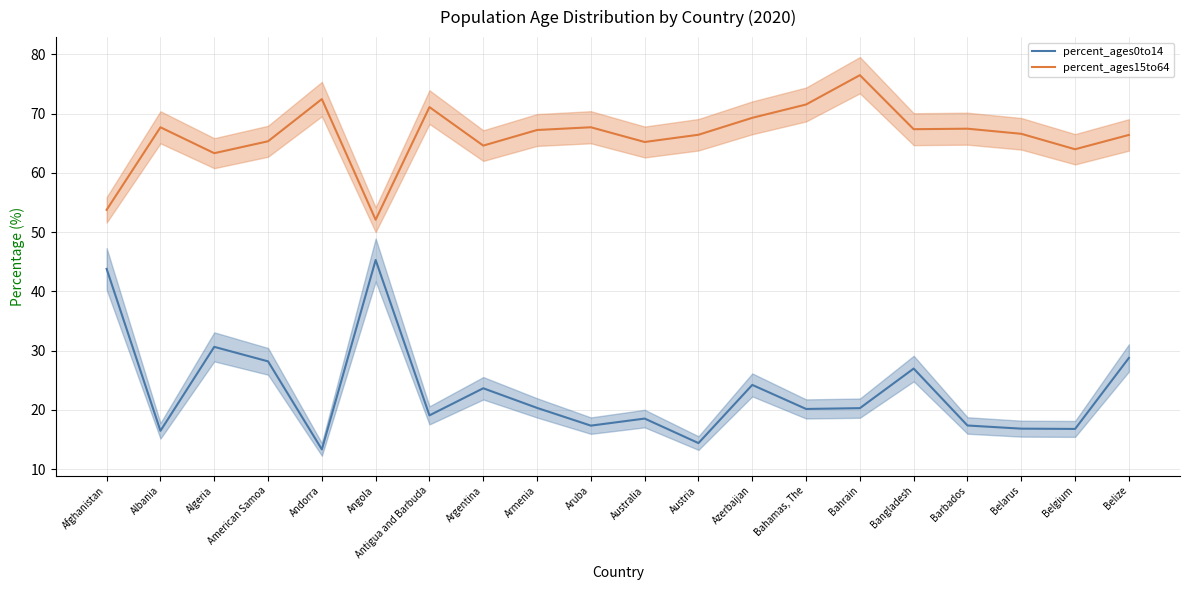

What is the sum of the percent_ages0to14 values at Algeria and Andorra?

44.0